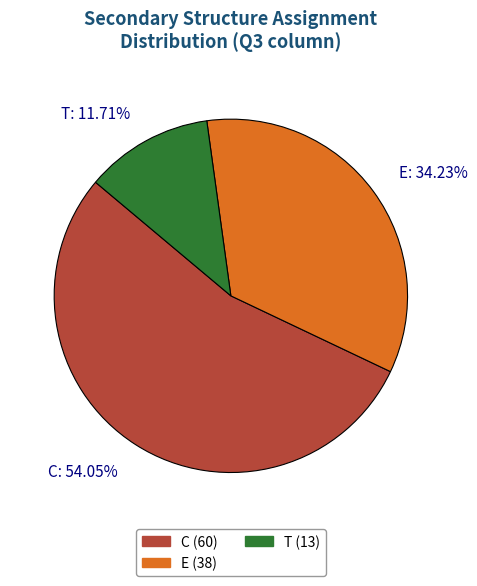

Count the number of slices in the pie.

3